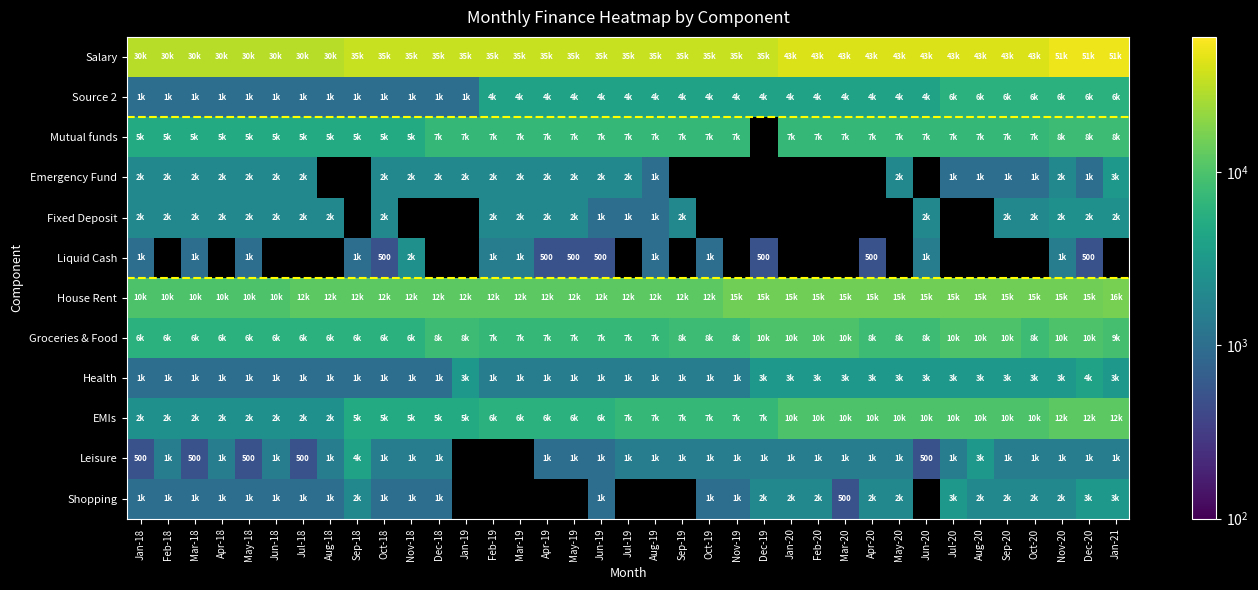

How many categories are shown in the chart?

37